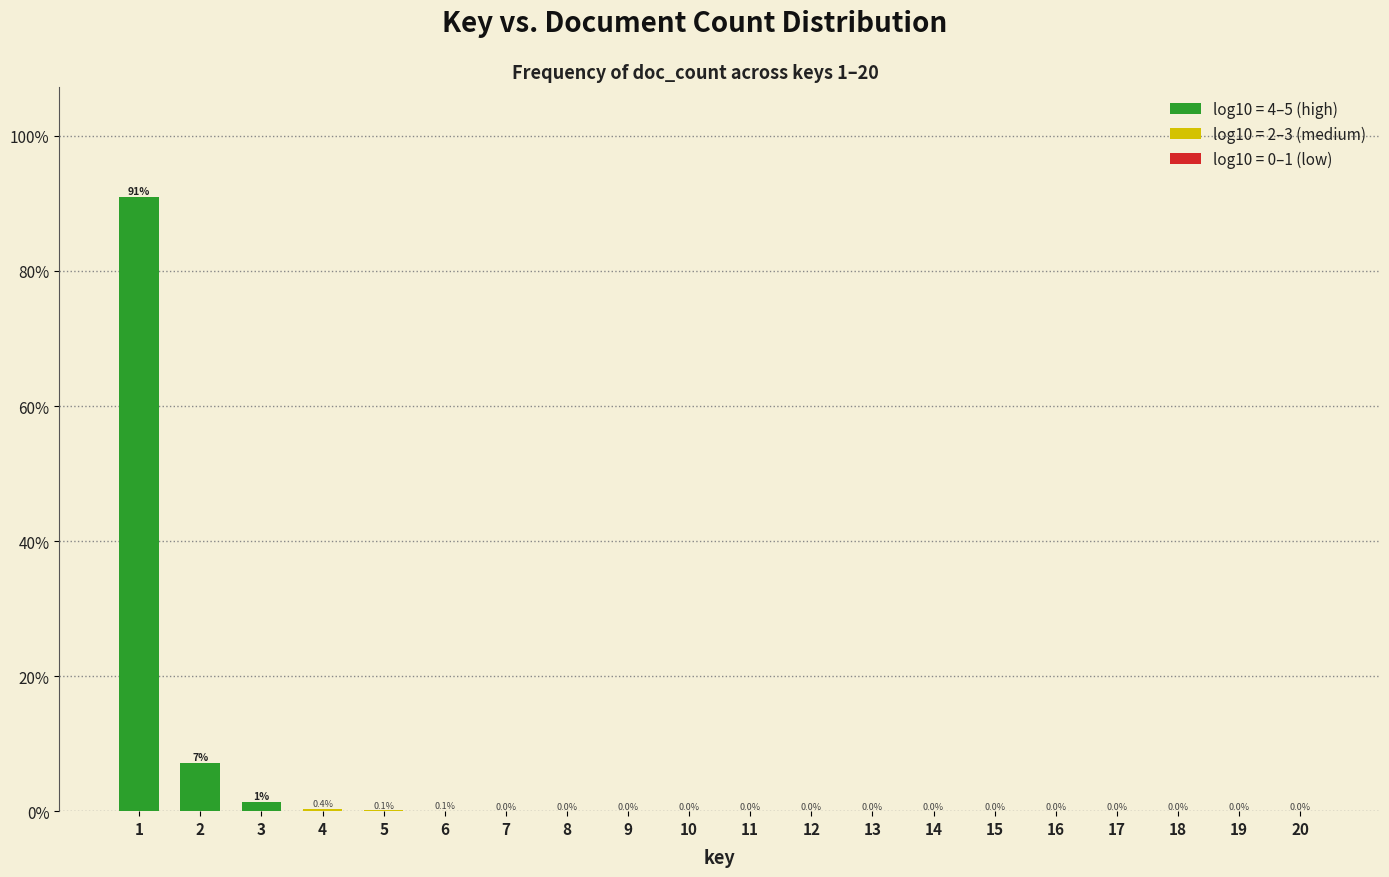

At which label is the value closest to 45?

2